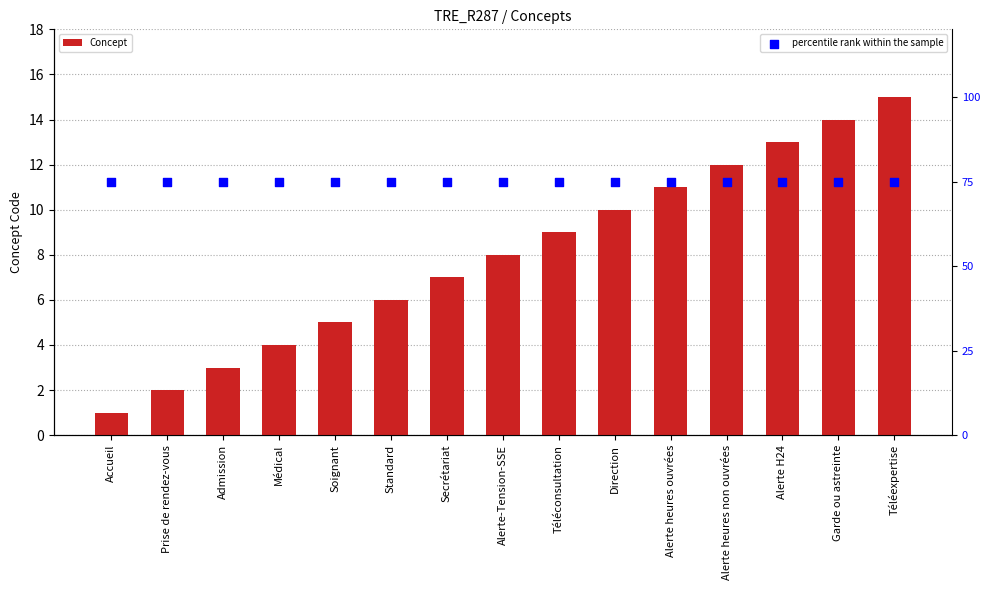

Which series reaches the maximum Y coordinate?

percentile rank within the sample